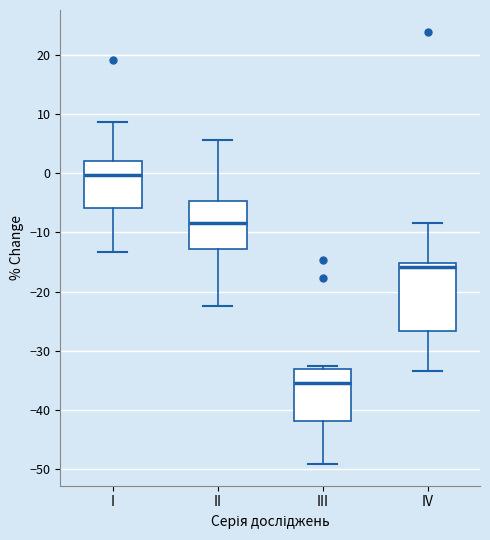

Where does the median line of the box for I sit on the y-axis? The values are not printed on the chart, so give them approximately, as read against the axis.

0